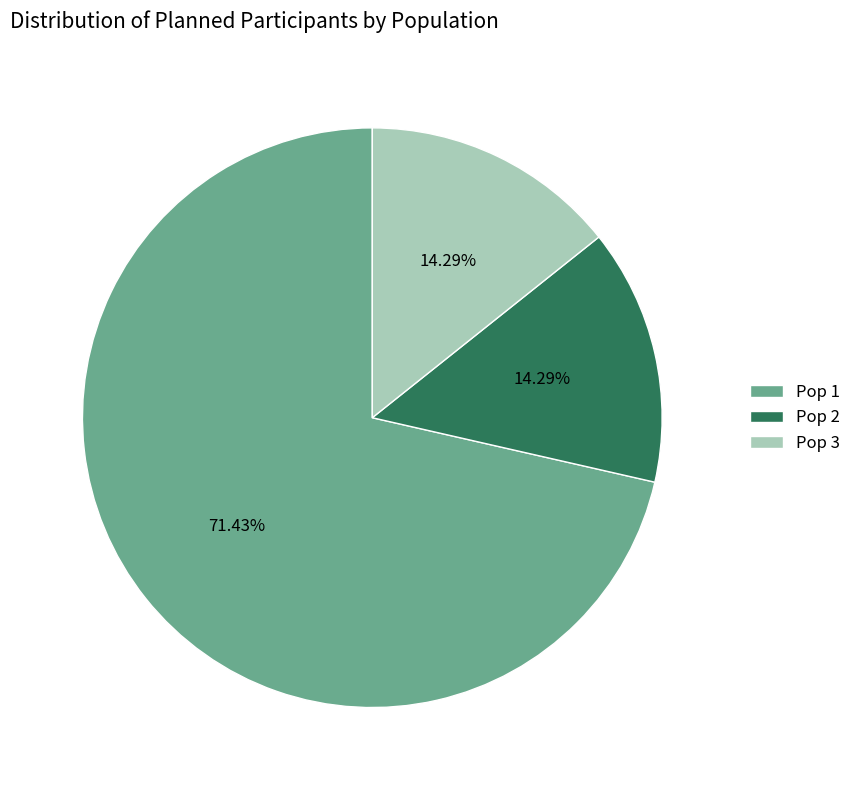

Does Pop 1 account for over 50% of the chart?

Yes